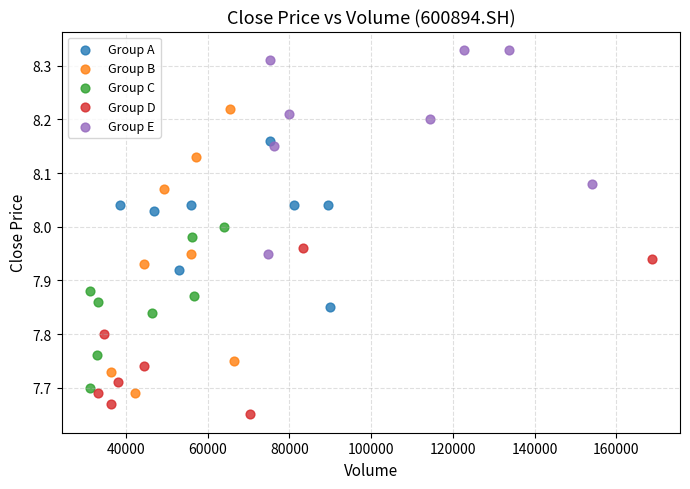

What are all the series names shown in the legend?

Group A, Group B, Group C, Group D, Group E